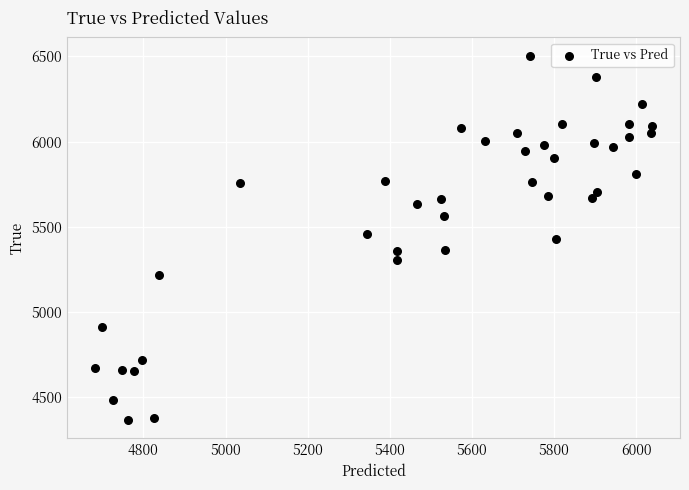

What is the range of Y values (max minus min)?

2136